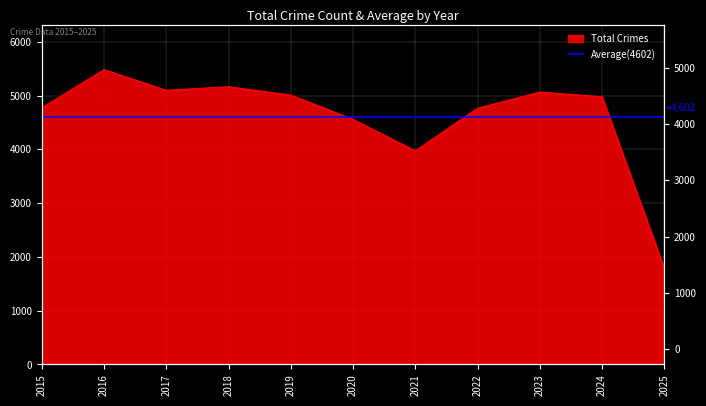

Rank the categories by value from lowest to highest.

2025, 2021, 2020, 2022, 2015, 2024, 2019, 2023, 2017, 2018, 2016